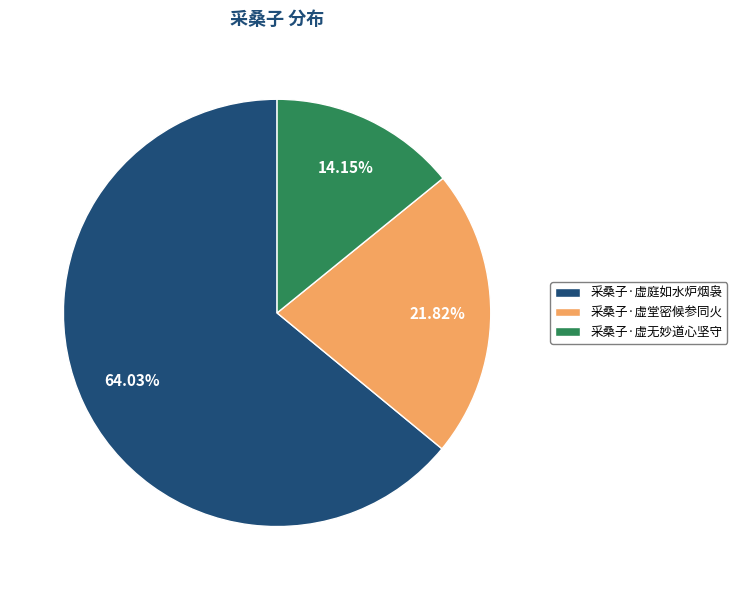

Which category has the smallest portion of the pie?

采桑子·虚无妙道心坚守